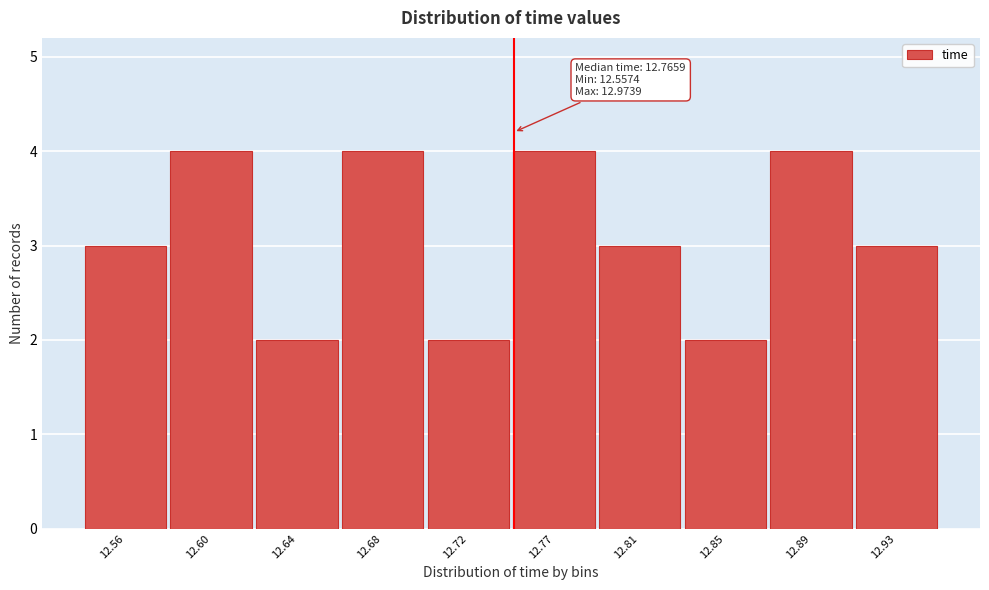

Reading left to right, list all the values displayed in this chart.

12.56=3	12.60=4	12.64=2	12.68=4	12.72=2	12.77=4	12.81=3	12.85=2	12.89=4	12.93=3